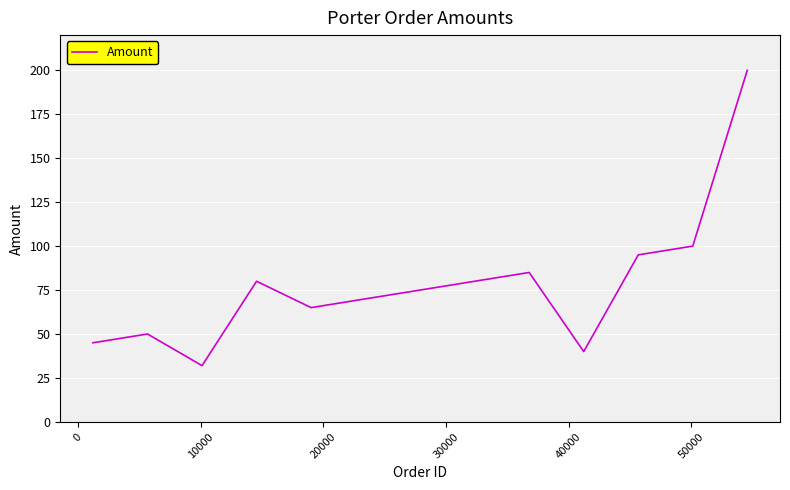

Count the number of data series in this chart.

1